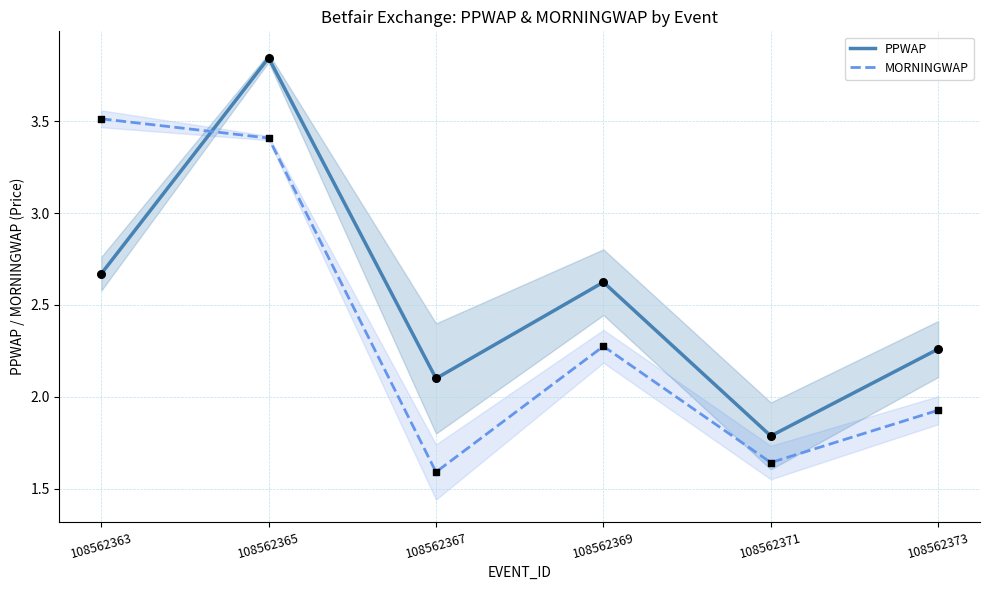

Which series has the widest spread of Y values?

PPWAP